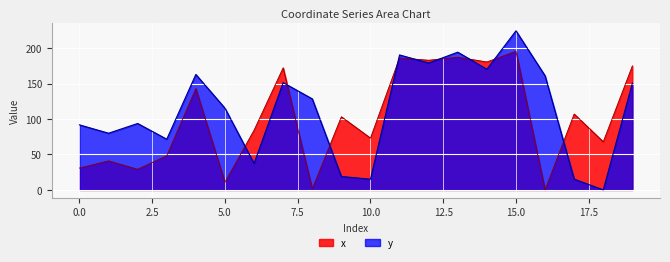

Between which two adjacent categories do y and x first intersect?

5 and 6